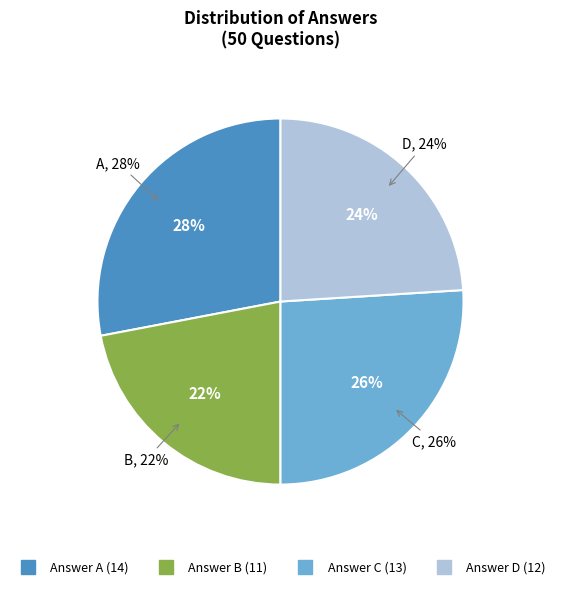

Is it true that D is 12% of the pie?

False